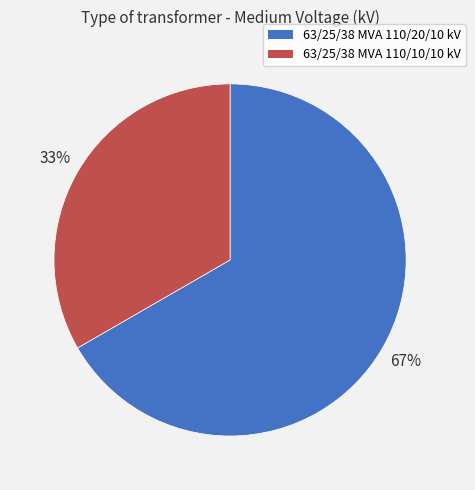

To the nearest percent, what is the average slice percentage?

50%